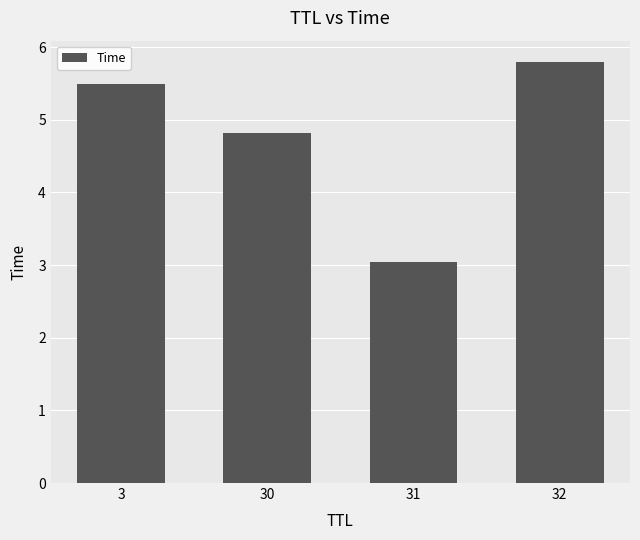

Is it true that the value at 30 is 4.8?

True